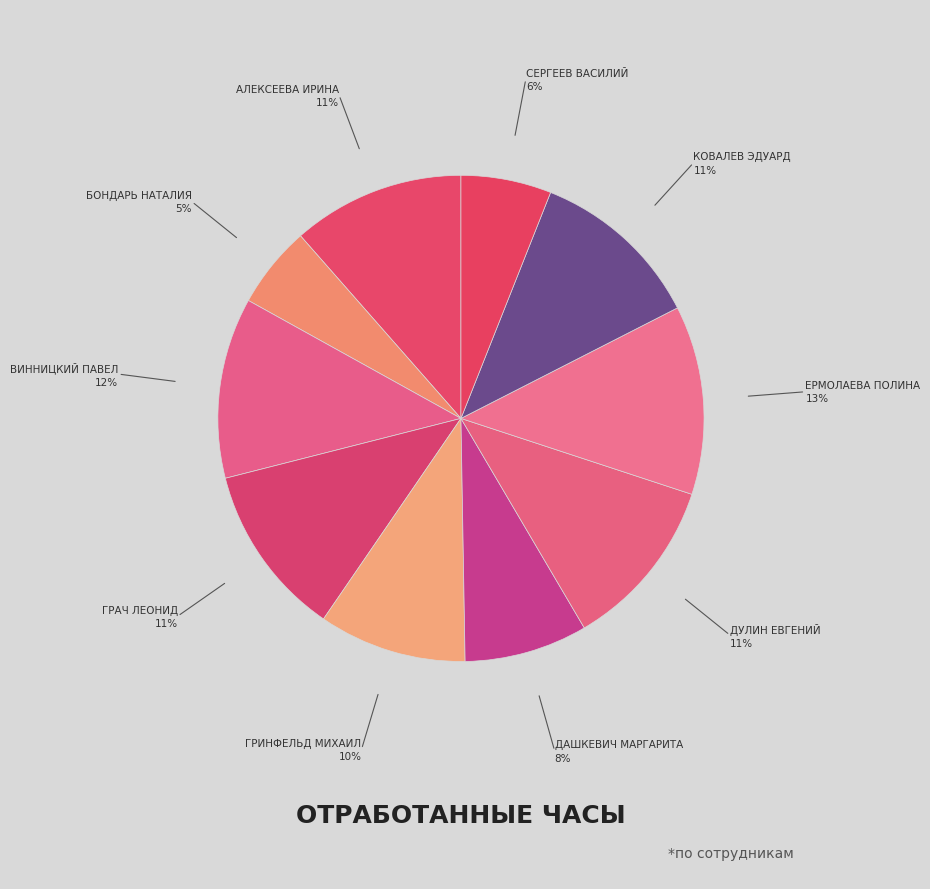

How many segments does this pie chart have?

10